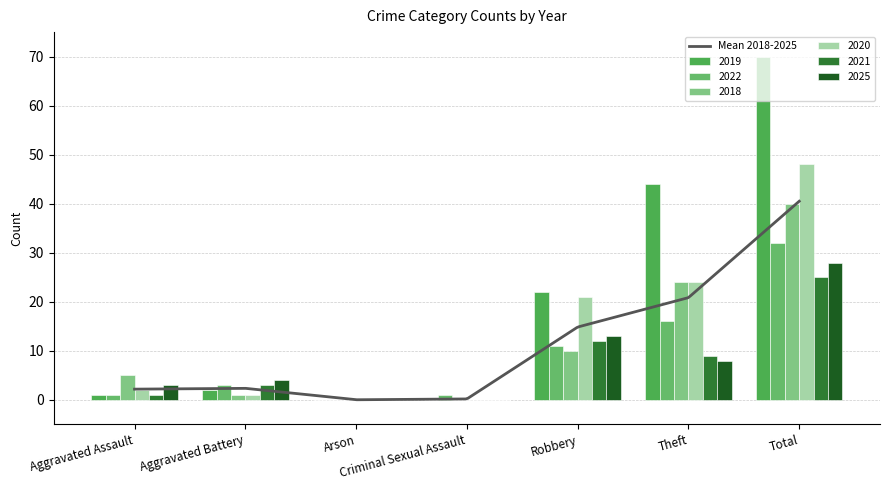

At which label is 2022 closest to 16?

Theft